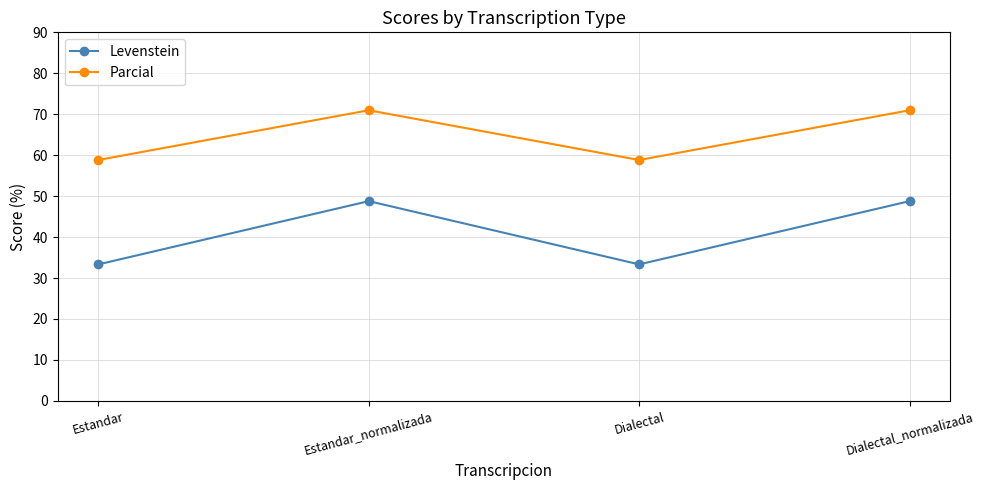

What is the label of the 4th point from the left?

Dialectal_normalizada